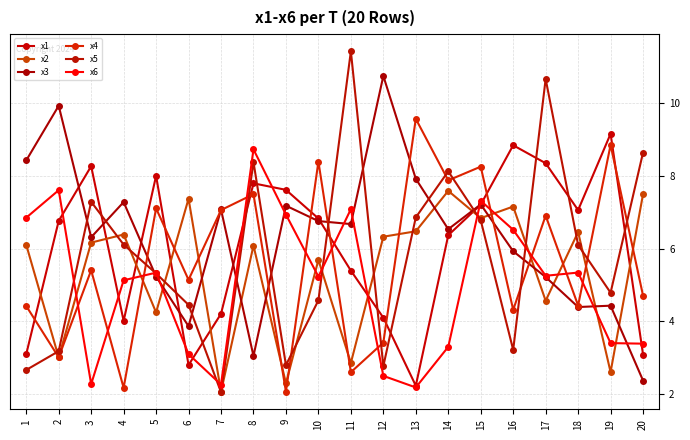

After their last crossing, which series has the higher values: x2 or x1?

x2